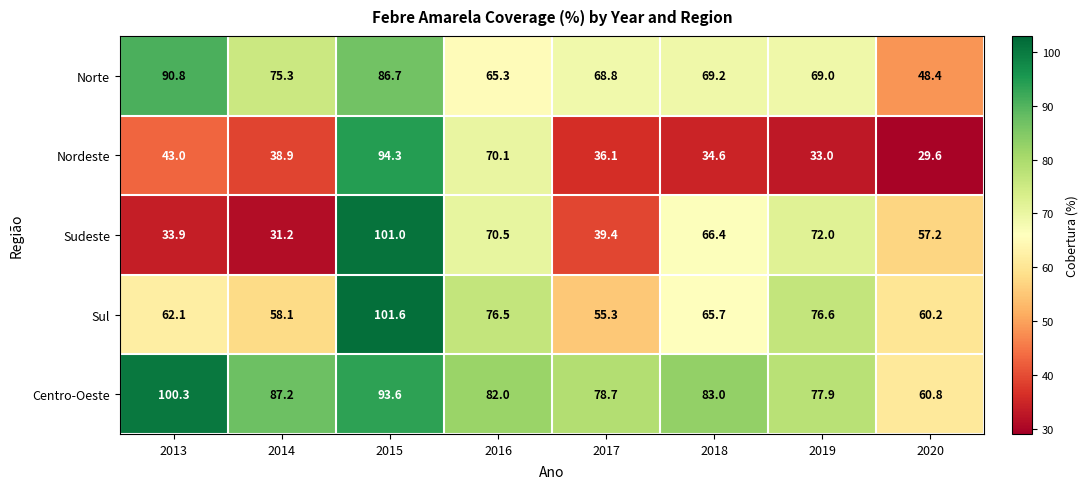

Rank the series by their maximum value, from highest to lowest.

Sul, Sudeste, Centro-Oeste, Nordeste, Norte